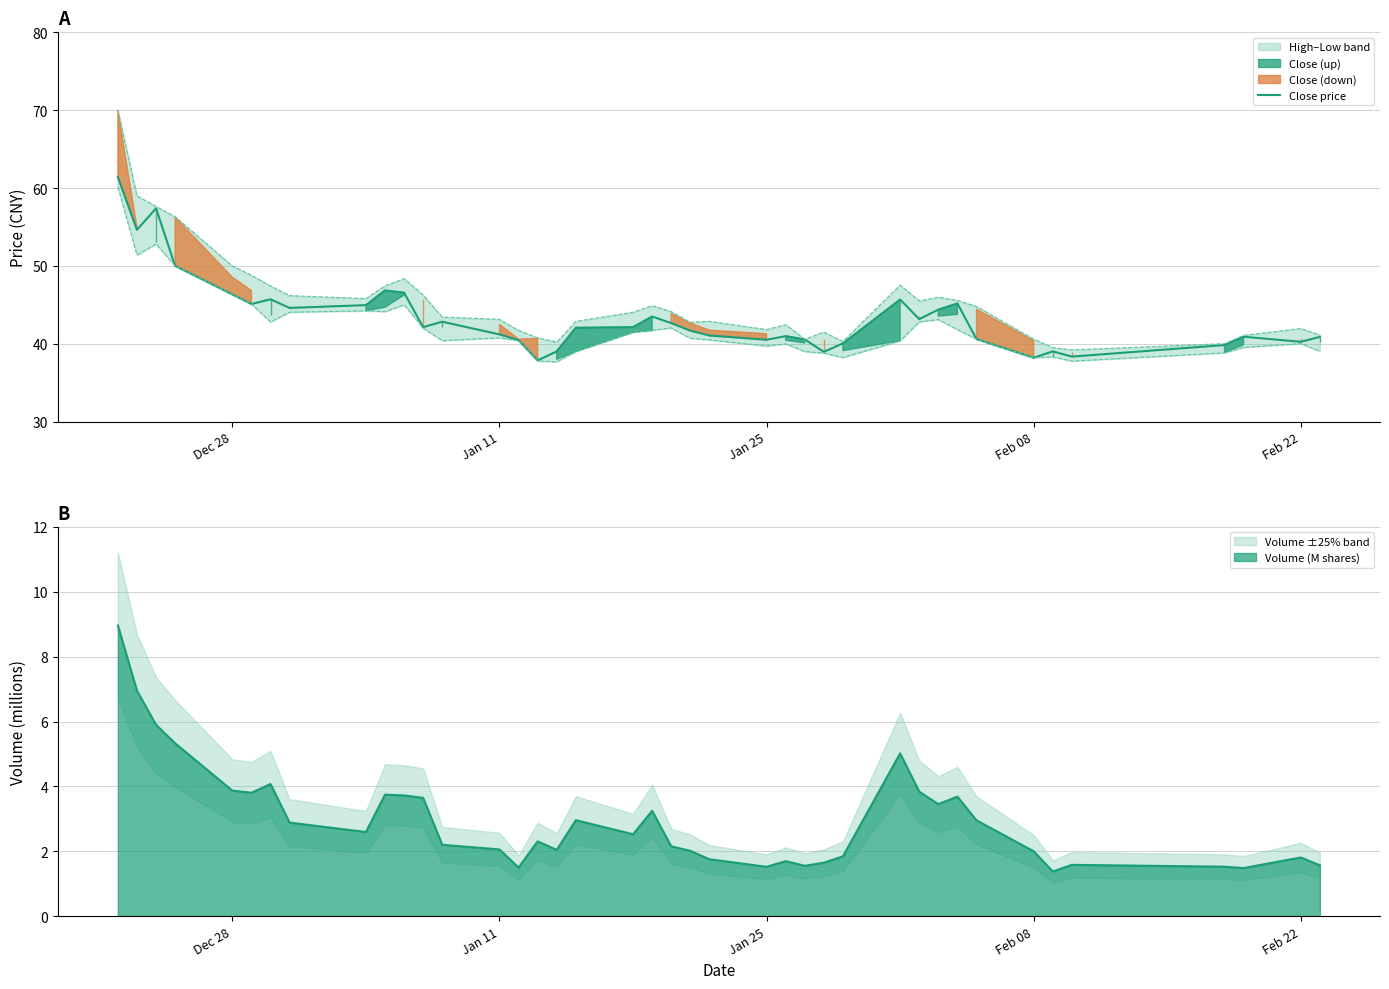

What is the difference between the second highest and minimum values?

19.5